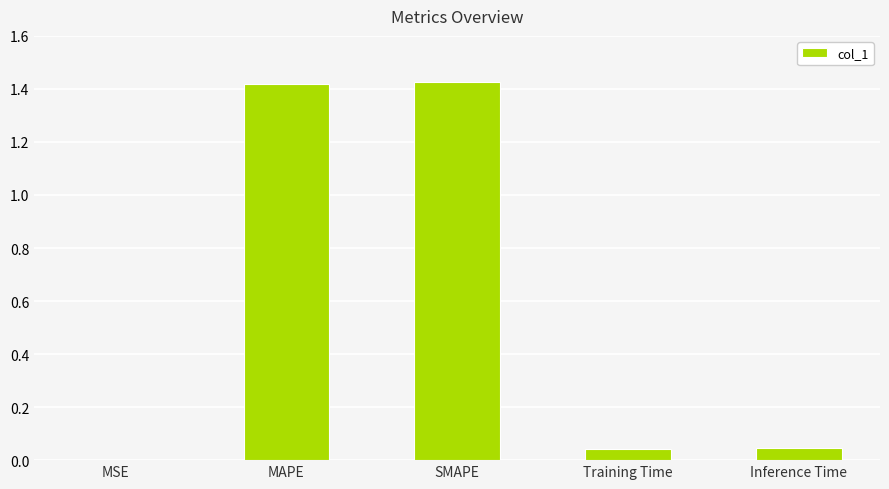

The value at Training Time is 0.1. True or false?

False